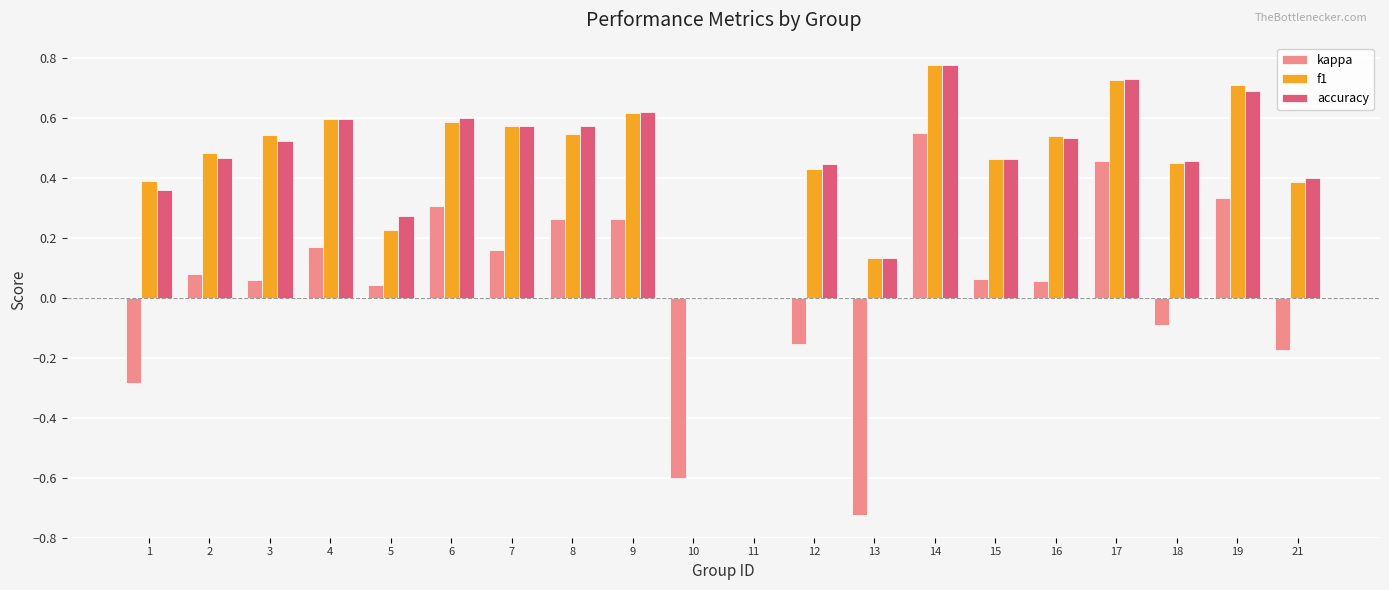

Where is kappa nearest to the value 0?

11